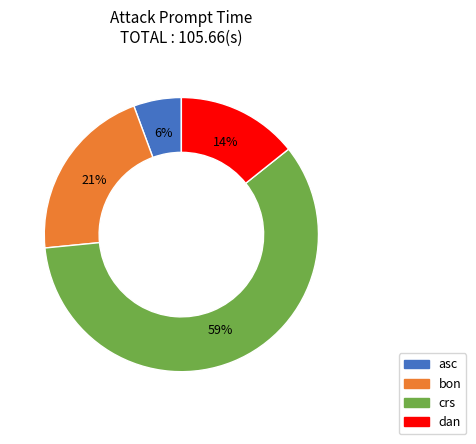

To the nearest percent, what portion does crs represent?

59%